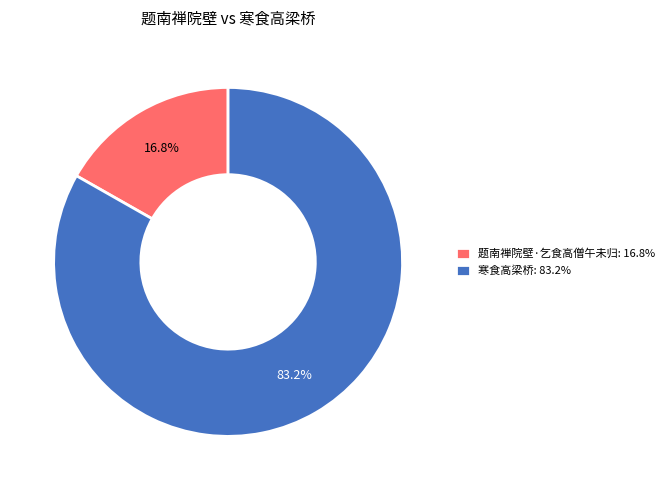

How many slices are in this pie chart?

2